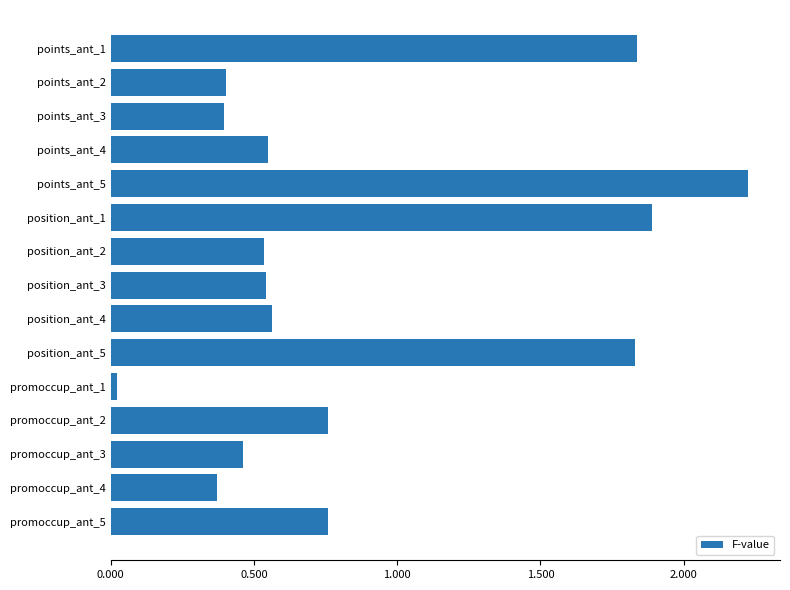

What is the change in value from points_ant_1 to position_ant_2?

-1.3